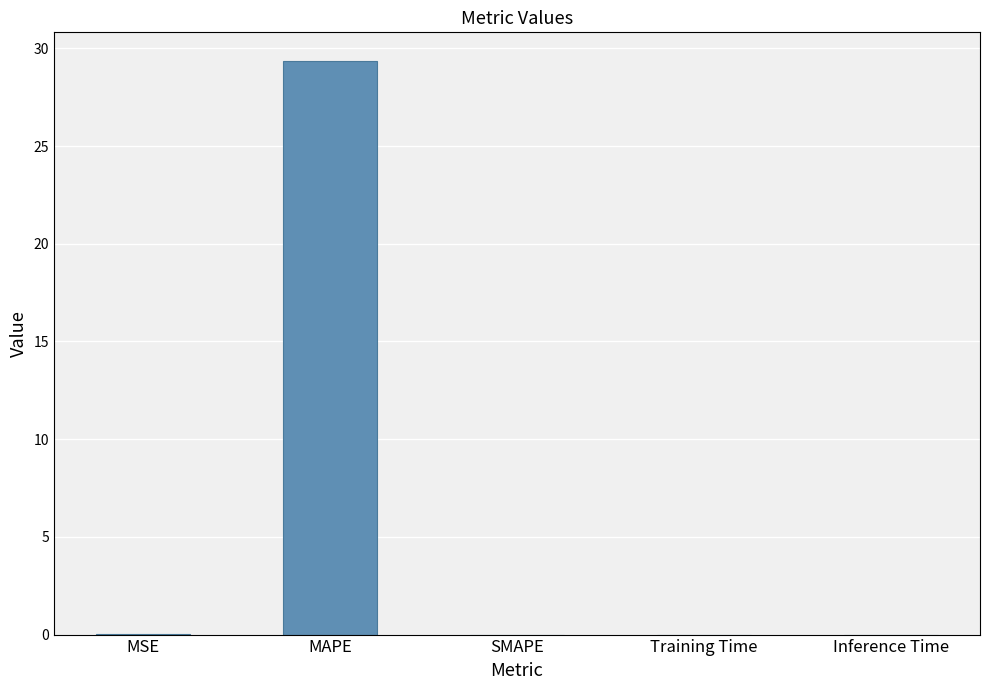

The chart shows a value of 13.2 at SMAPE. True or false?

False